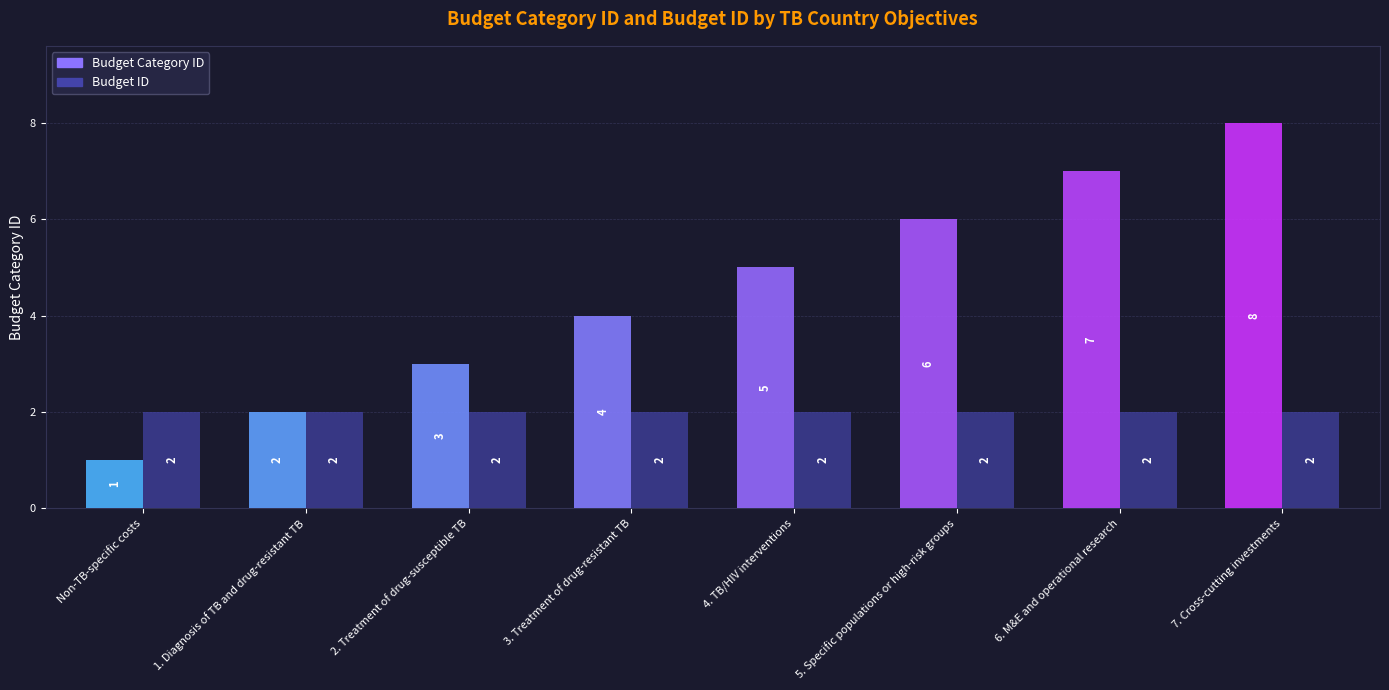

The Budget ID series shows 3 at Non-TB-specific costs. True or false?

False